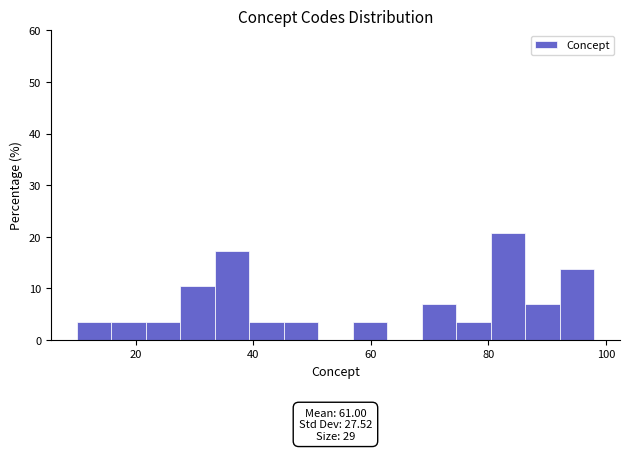

Read against the x-axis, roughly where is the centre of the tallest bar?

84